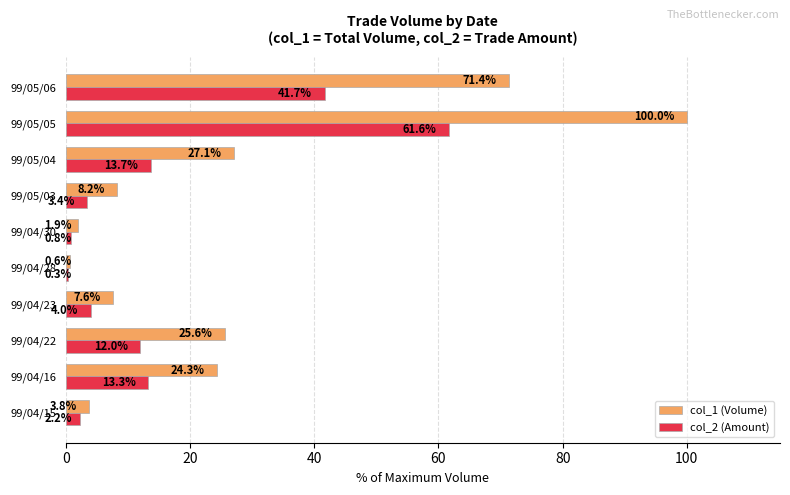

How many data points in col_2 (Amount) are above 12?

5